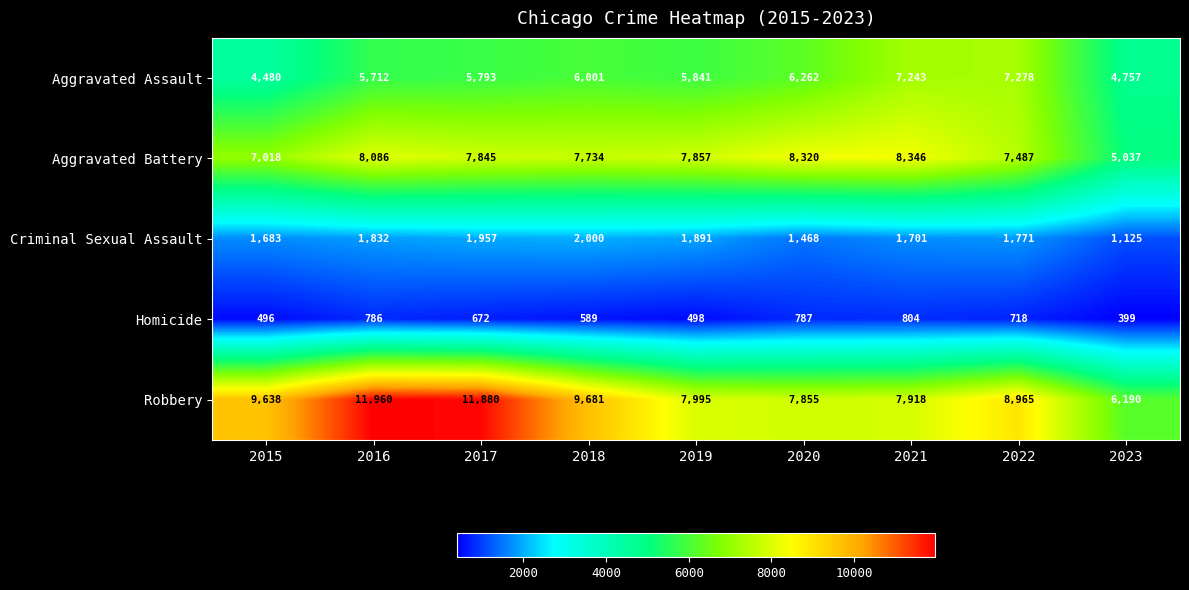

List the series in order of their peak value, highest first.

Robbery, Aggravated Battery, Aggravated Assault, Criminal Sexual Assault, Homicide